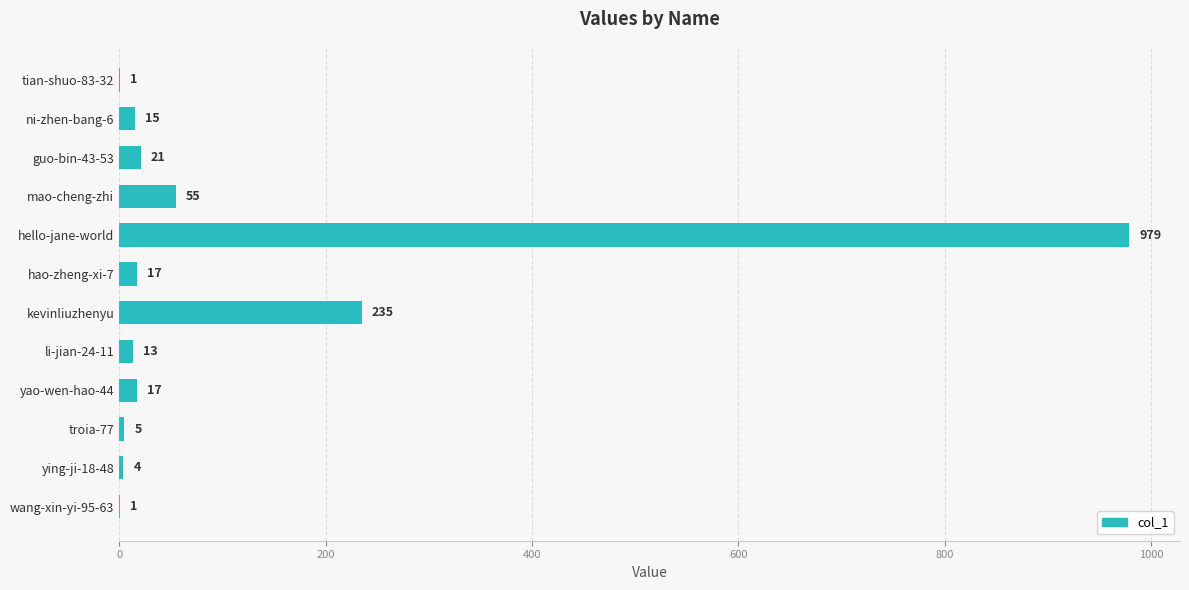

What is the sum of the values at wang-xin-yi-95-63 and hello-jane-world?

980